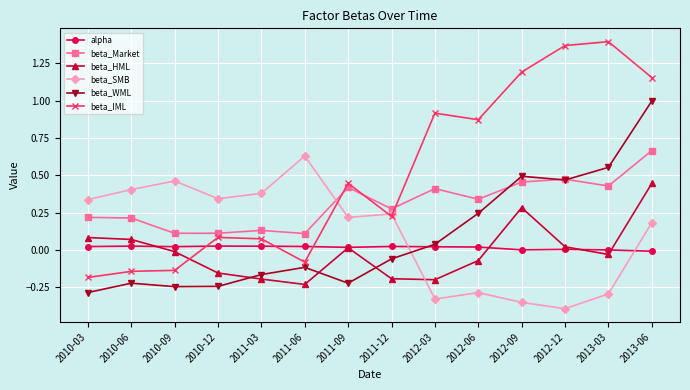

Which series has the widest spread of values?

beta_IML